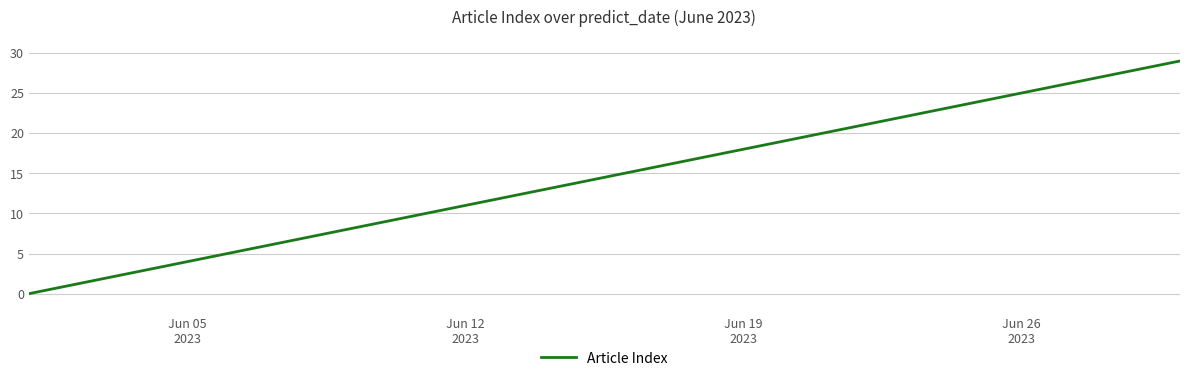

What is the maximum value shown in the chart?

29